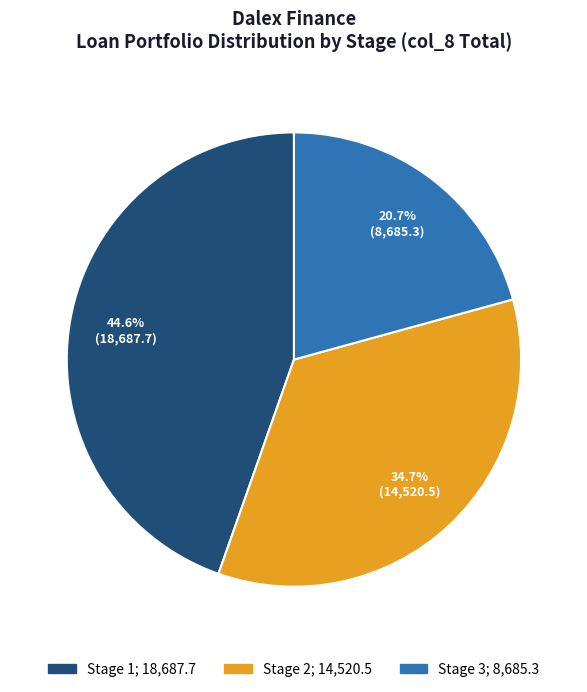

Which slice is the largest?

Stage 1